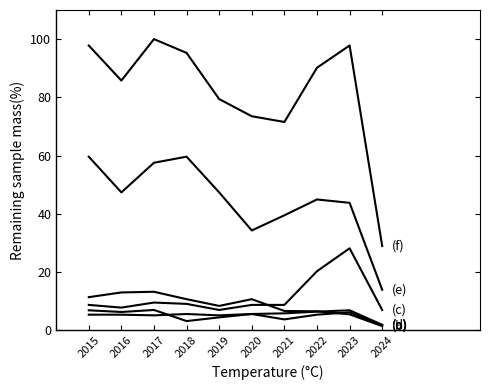

Is this an area chart (filled region under the line)?

No